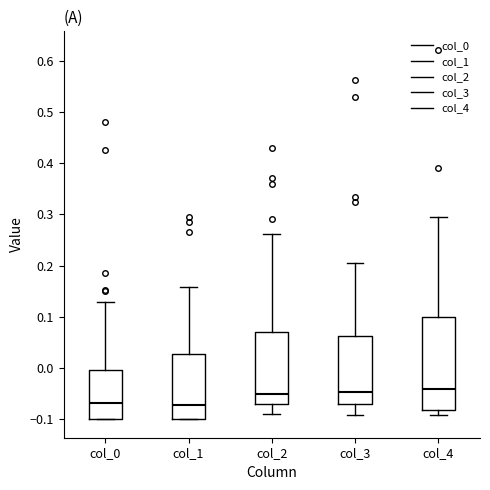

Where is the upper edge of the box for col_3 on the y-axis? The values are not printed on the chart, so give them approximately, as read against the axis.

0.06